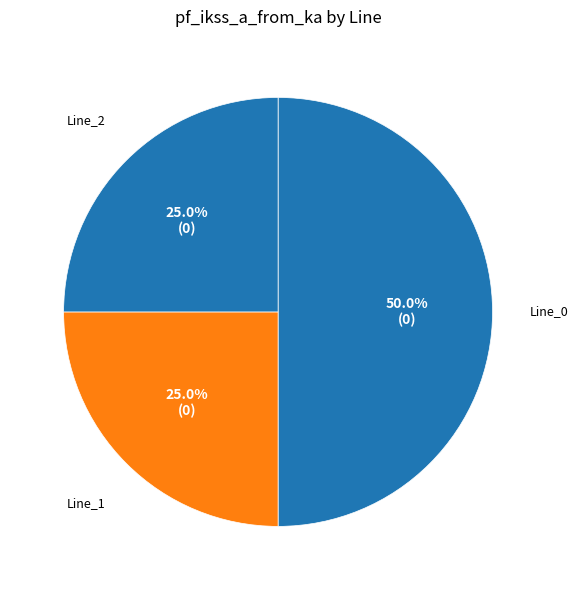

Count the number of slices in the pie.

3